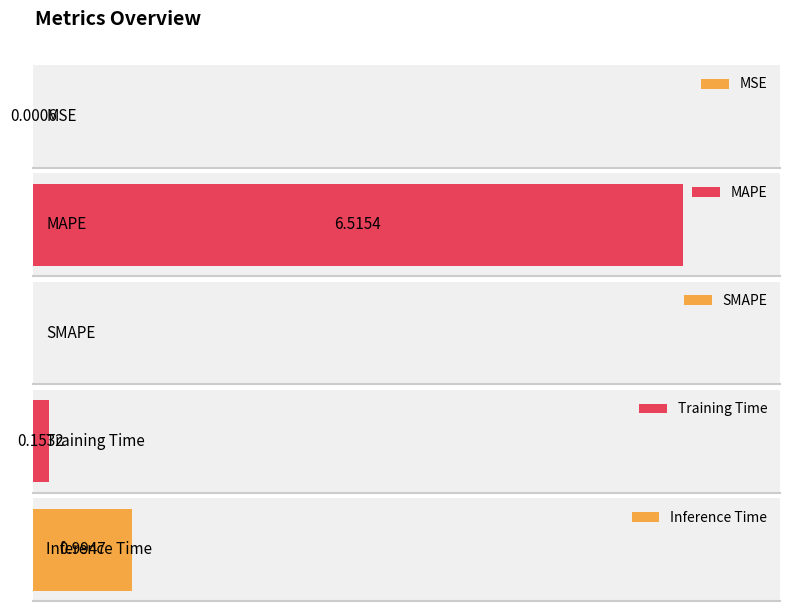

What is the approximate value at MAPE?

6.5